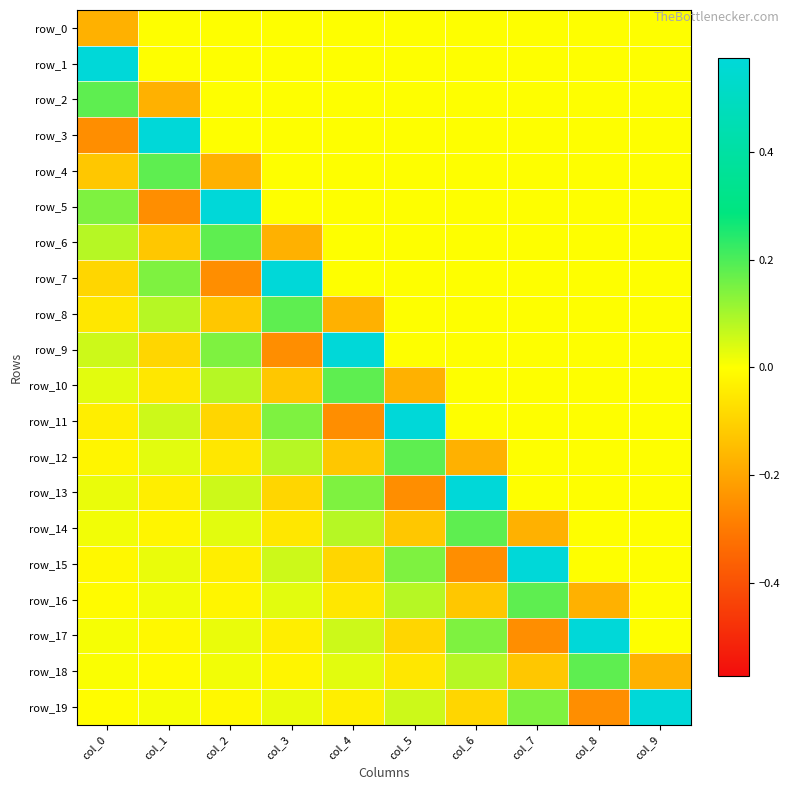

At which label is row_15 closest to 0?

col_8